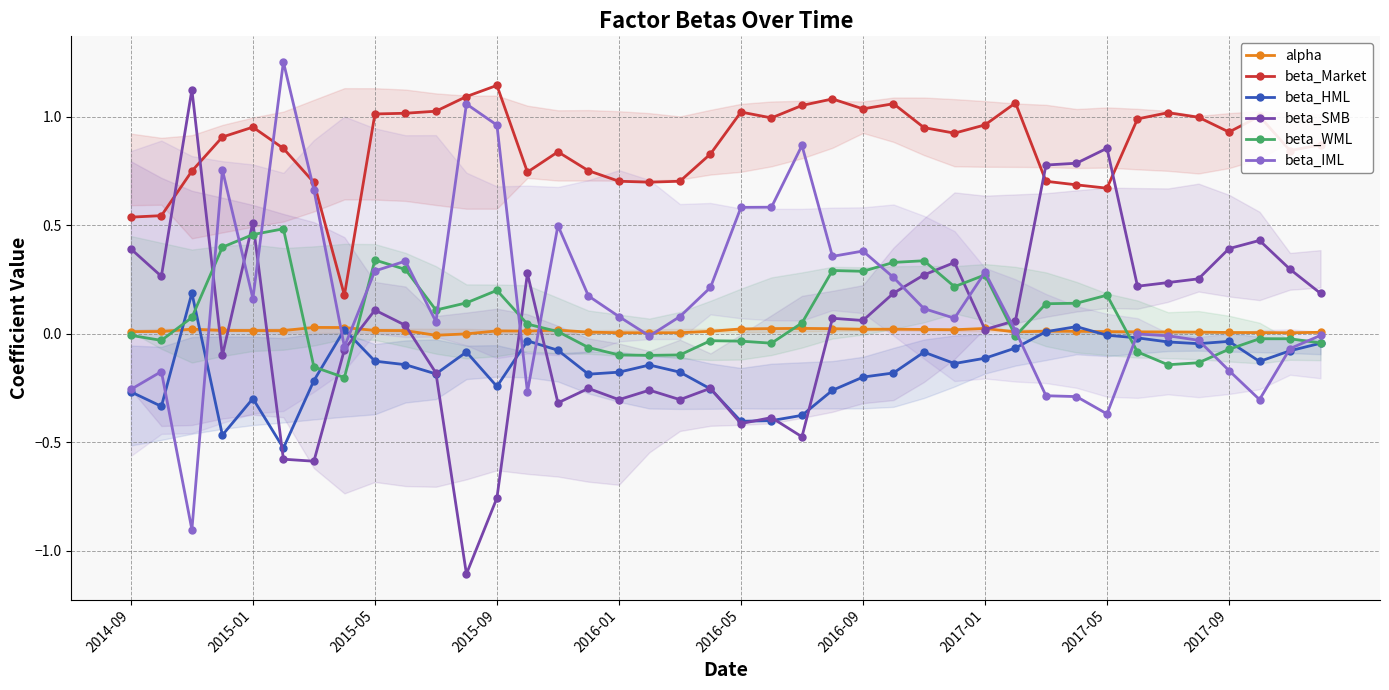

What is the difference between the second highest and minimum values in the beta_WML series?

0.7